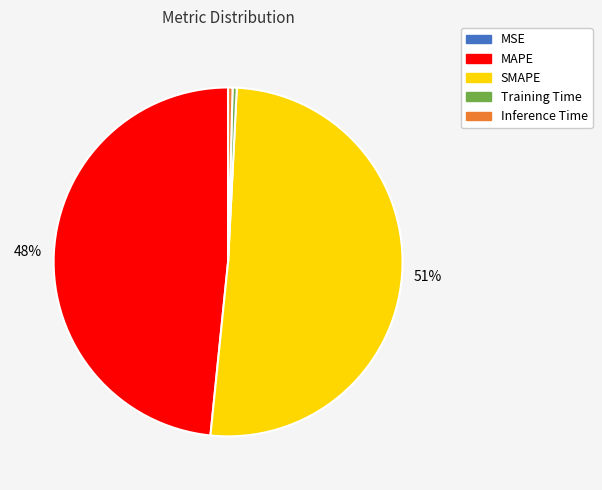

What is the majority slice?

SMAPE